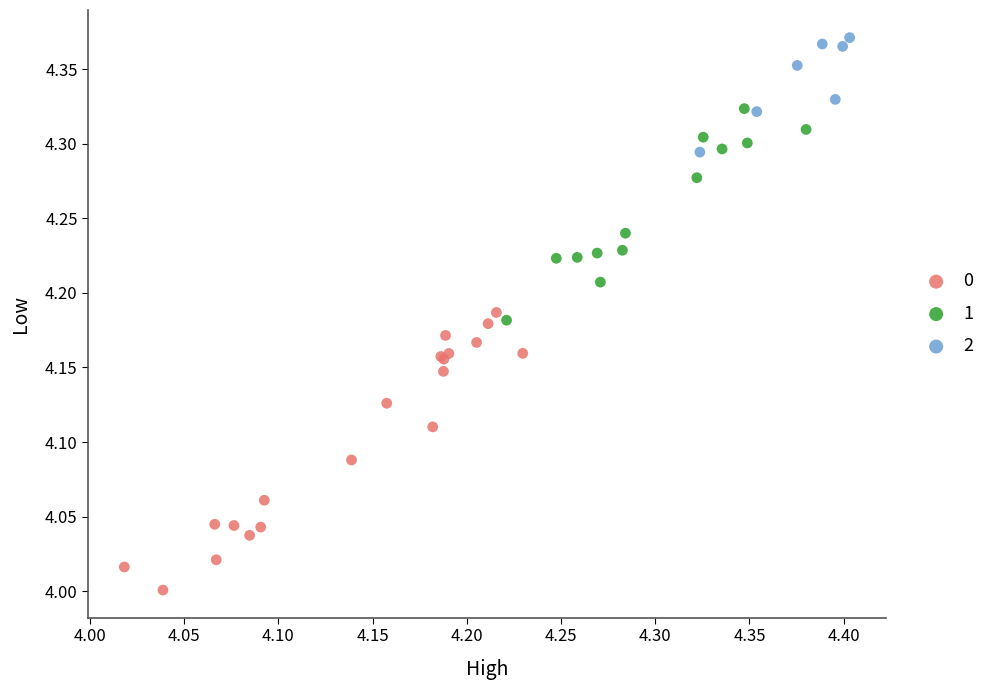

What are all the series names shown in the legend?

0, 1, 2